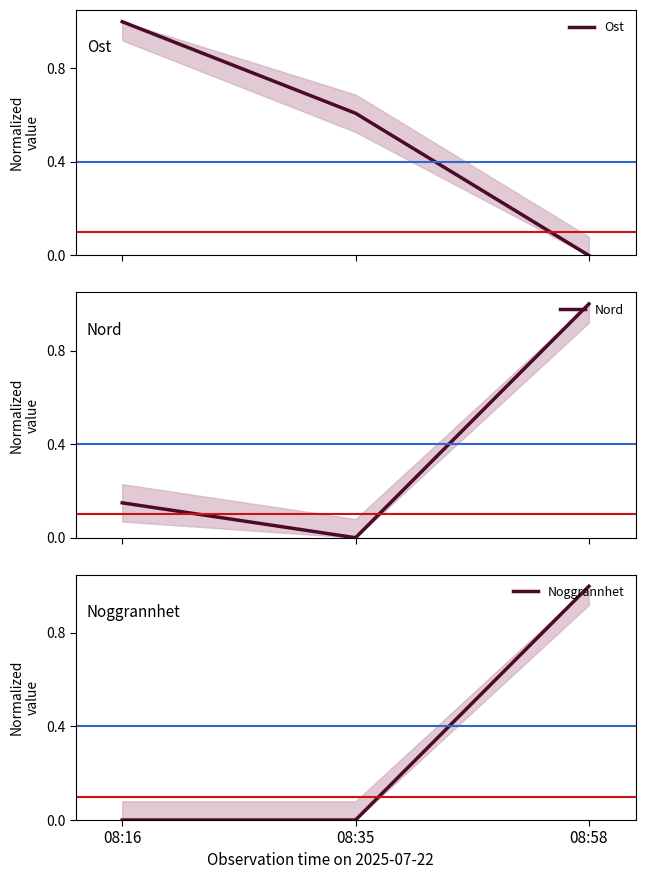

What is the difference between the second highest and minimum values in the Nord series?

0.1